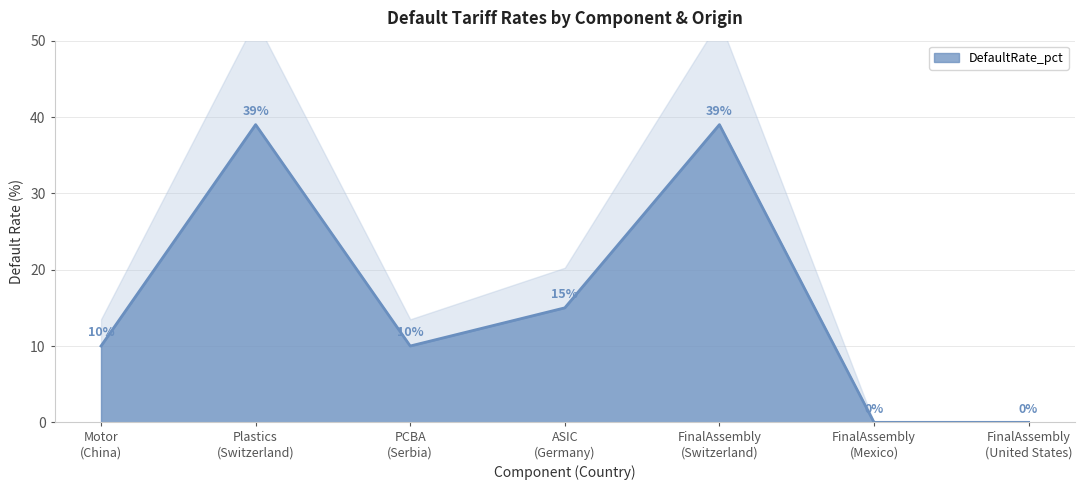

Reading left to right, transcribe all the data shown in this chart.

Motor
(China)=10	Plastics
(Switzerland)=39	PCBA
(Serbia)=10	ASIC
(Germany)=15	FinalAssembly
(Switzerland)=39	FinalAssembly
(Mexico)=0	FinalAssembly
(United States)=0